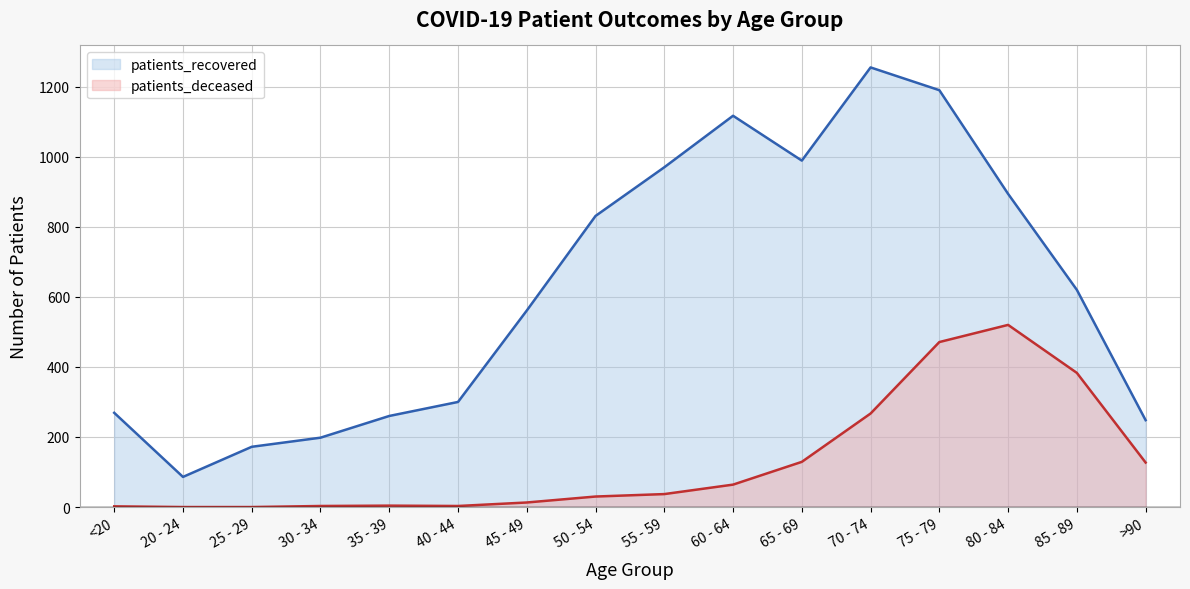

True or false: patients_recovered and patients_deceased cross at least once.

False